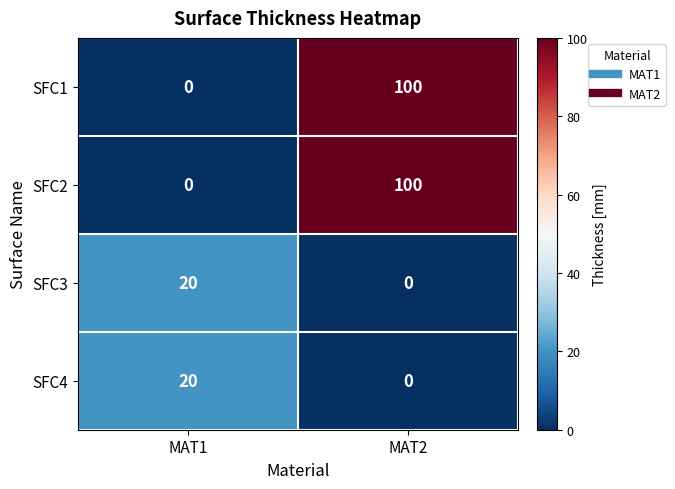

What is the sum of the SFC3 values at MAT1 and MAT2?

20